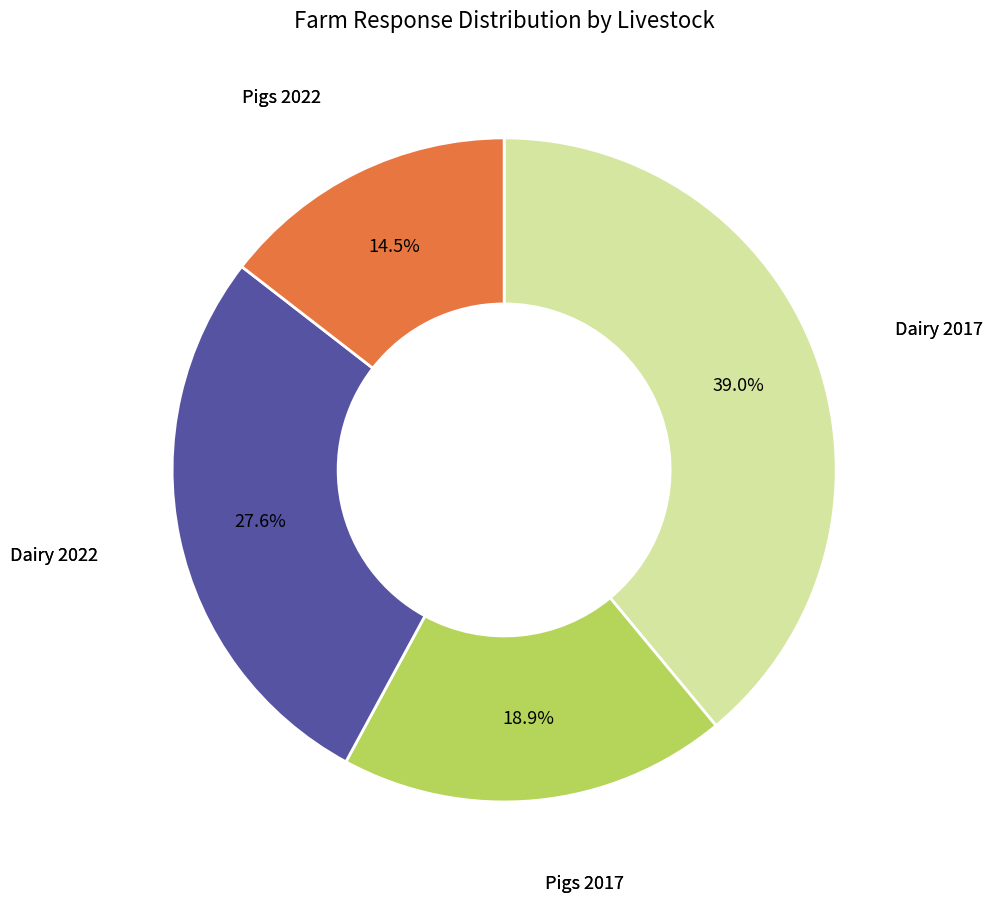

To the nearest percent, what is the difference between the largest and smallest slice percentages?

24%